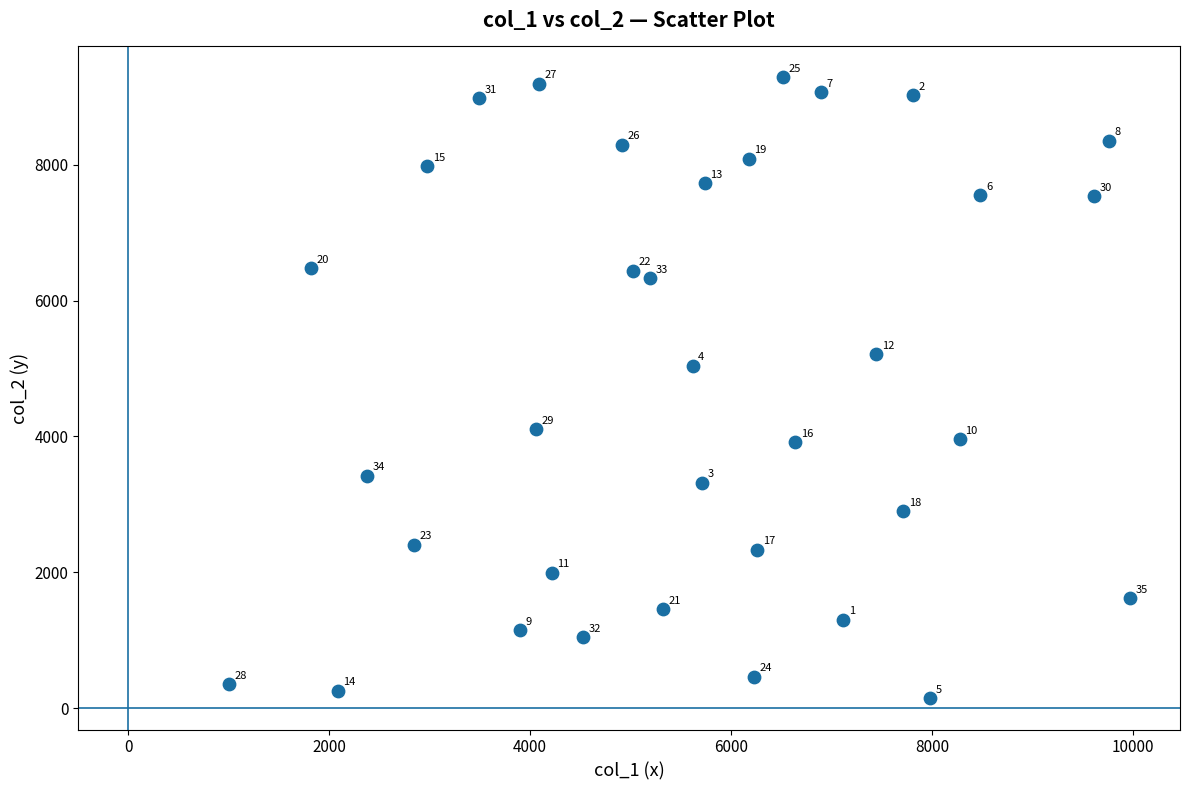

What is the range of Y values (max minus min)?

9145